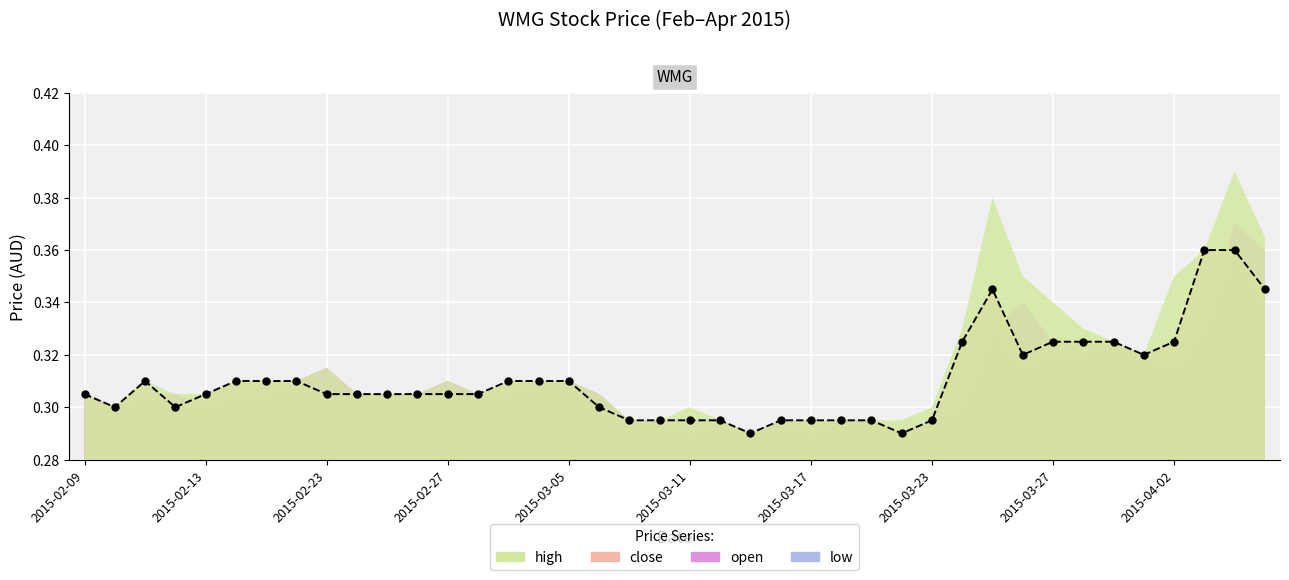

Count the open values in the range 0 to 1.

40